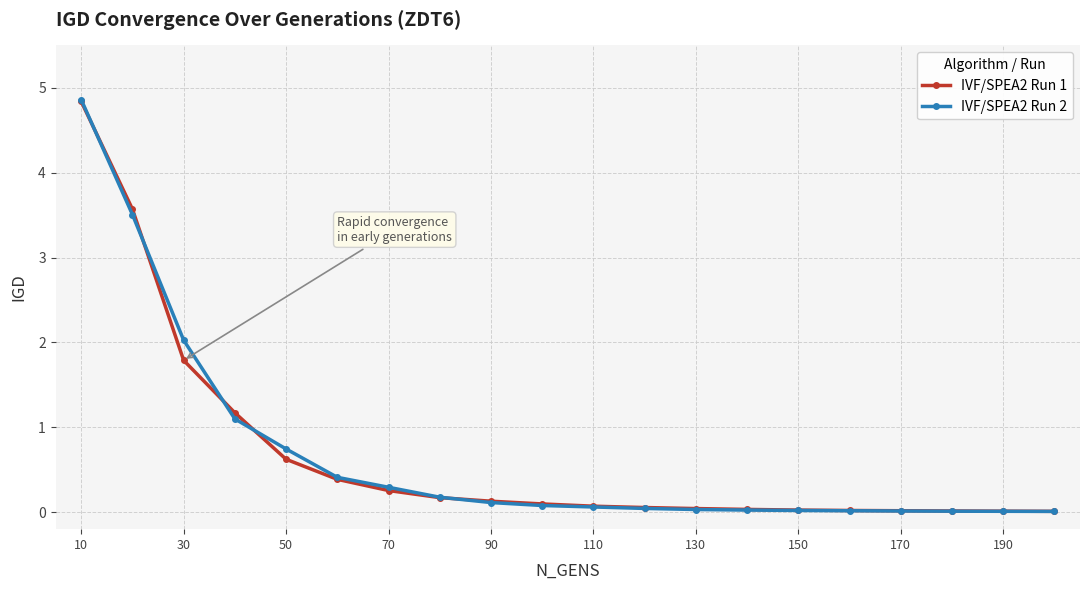

What is the difference between the second highest and second lowest values in the IVF/SPEA2 Run 1 series?

3.6